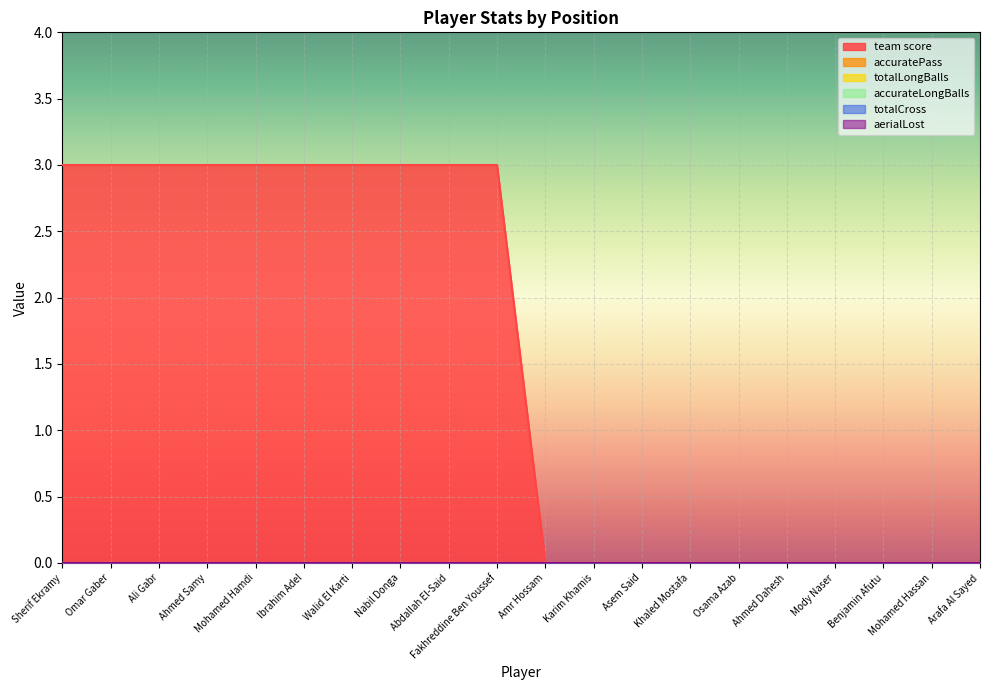

What is the spread (max minus min) of values at Sherif Ekramy?

3